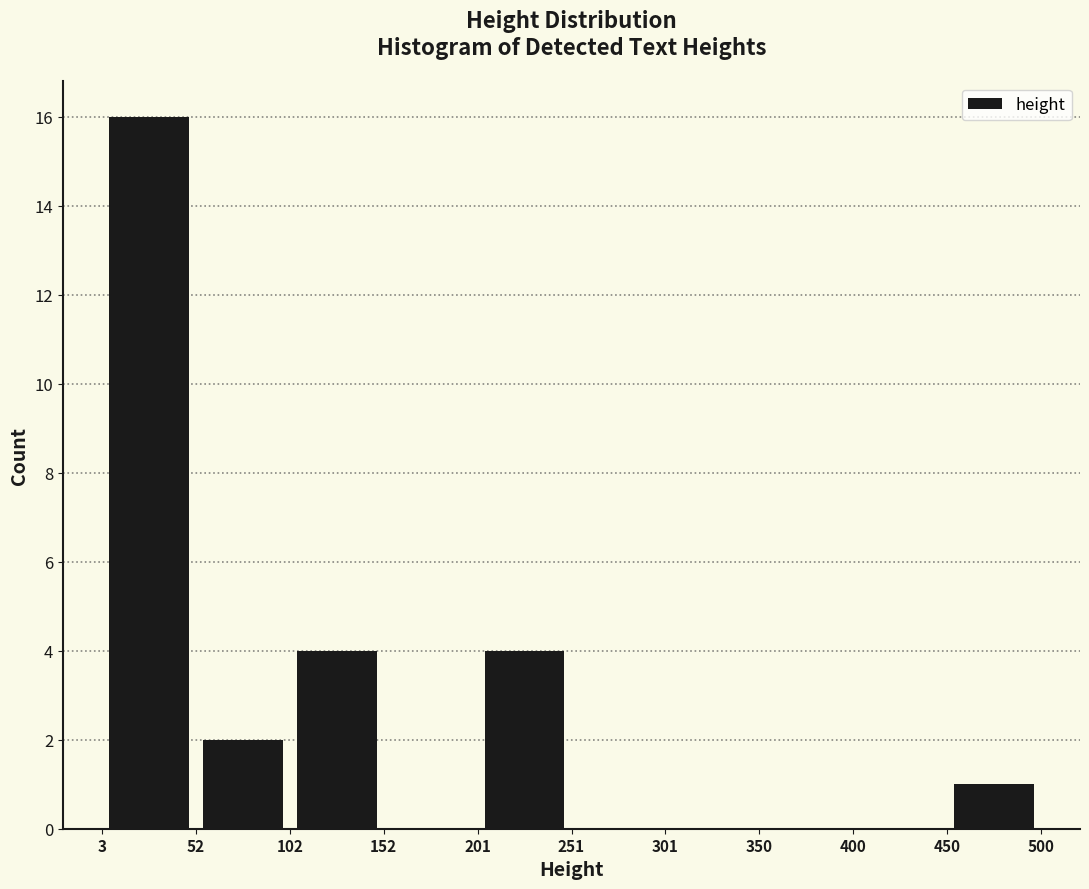

Which range on the x-axis has the tallest bar?

3 to 52